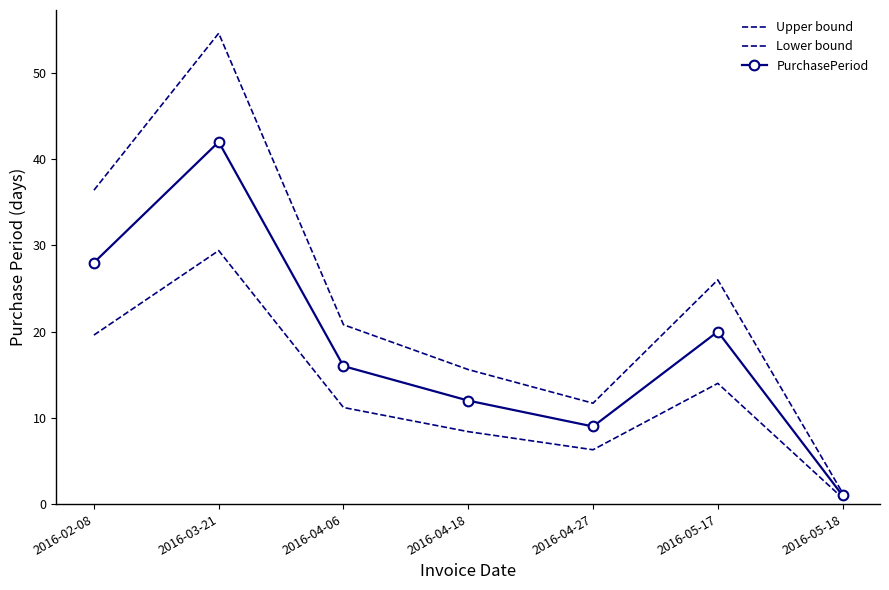

The Upper bound series shows 1.3 at 2016-05-18. True or false?

True